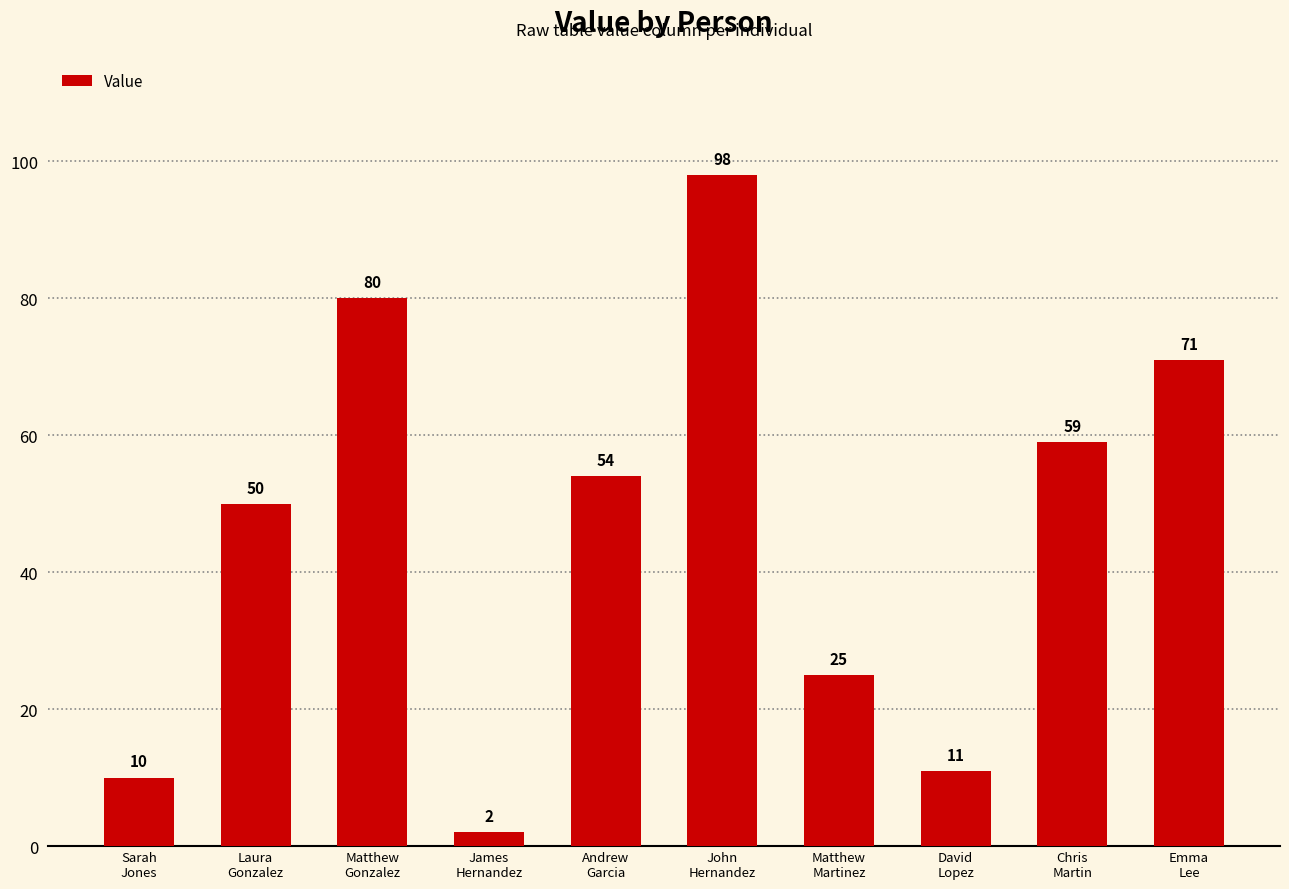

What is the sum of the values at David
Lopez and John
Hernandez?

109